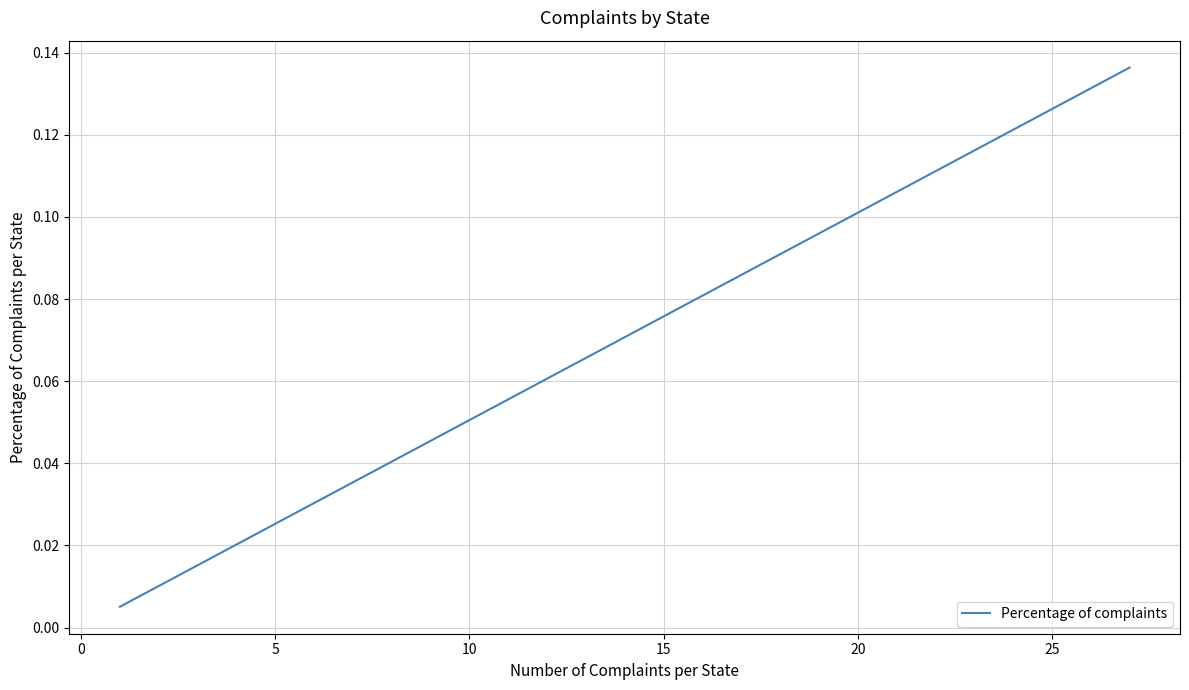

What is the difference between the maximum and minimum values?

0.1